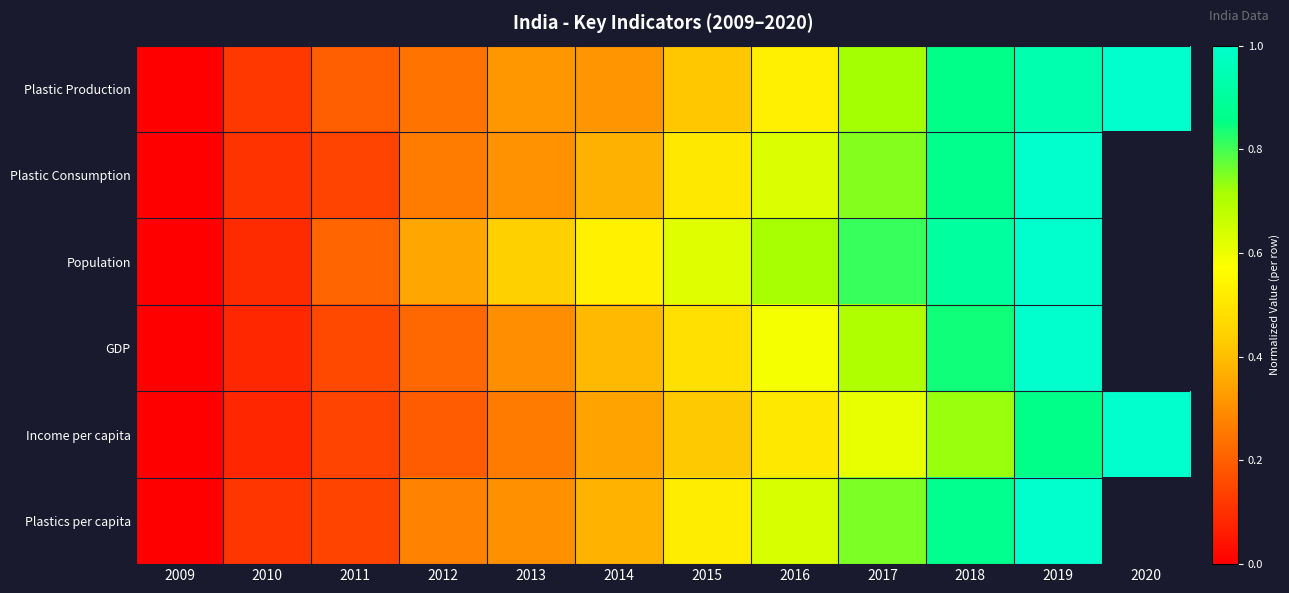

How many categories are shown in the chart?

12